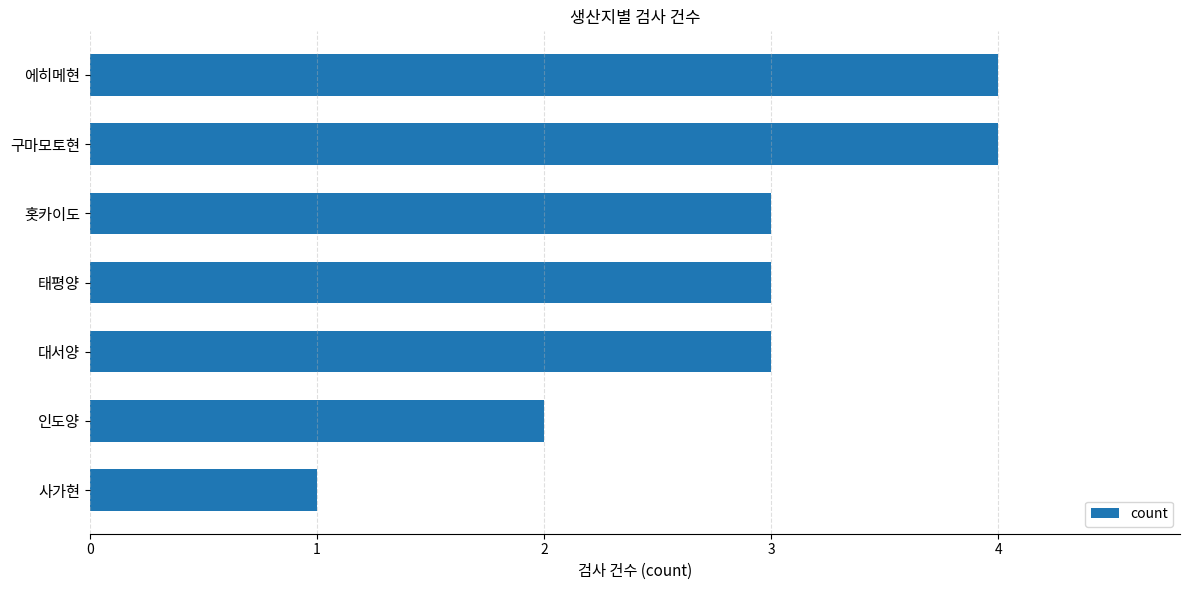

What is the label of the 3rd bar from the top?

홋카이도